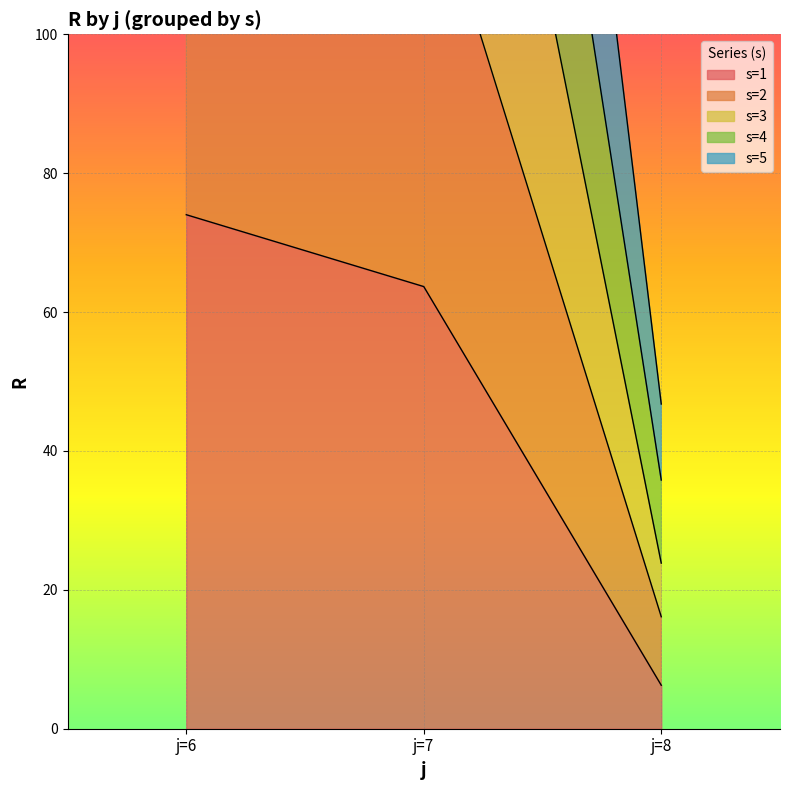

The s=1 series shows 15.8 at j=6. True or false?

False